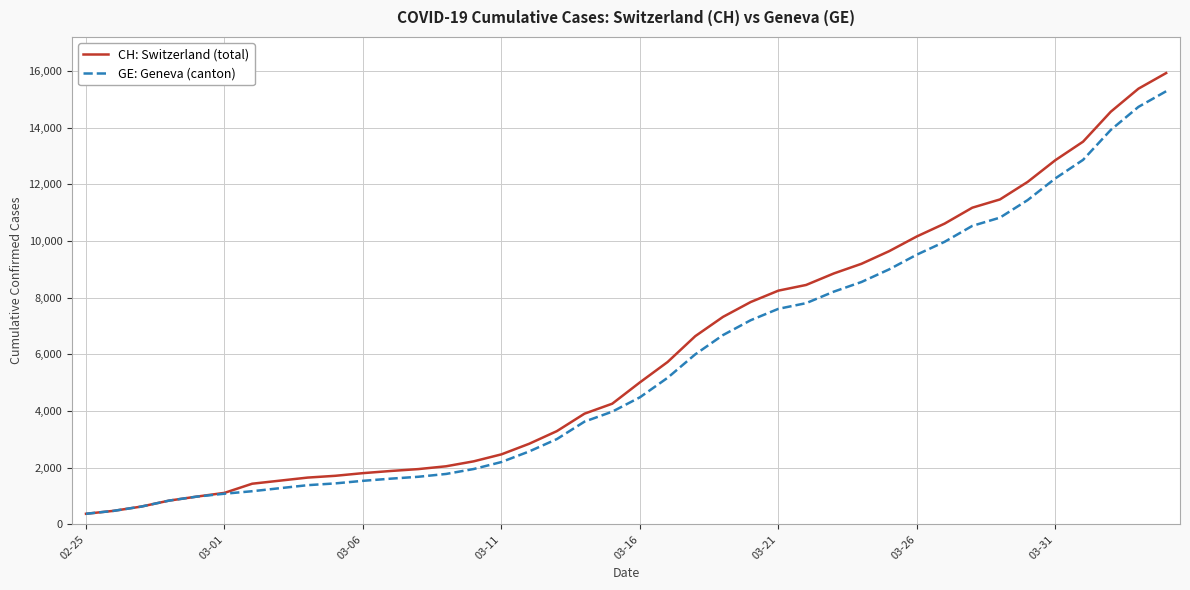

List the series in order of their overall mean, lowest first.

GE: Geneva (canton), CH: Switzerland (total)